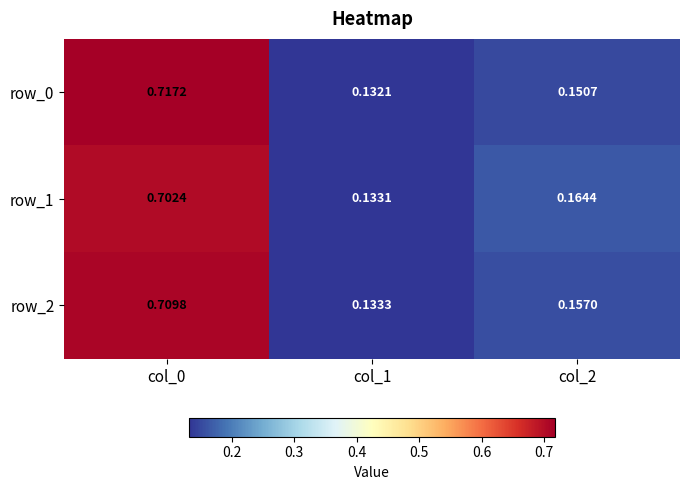

How many distinct data groups are displayed?

3